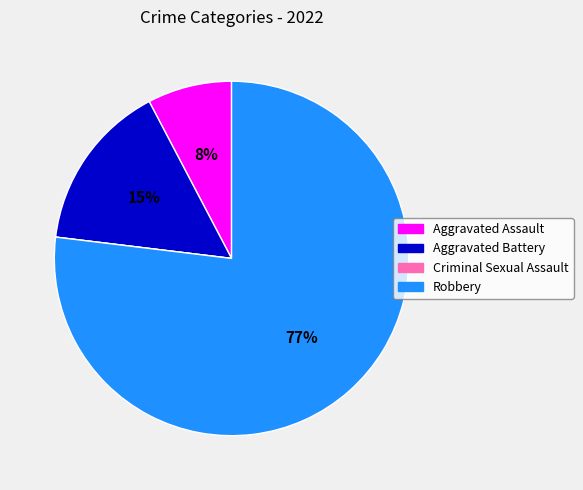

Is Robbery the majority of the pie?

Yes